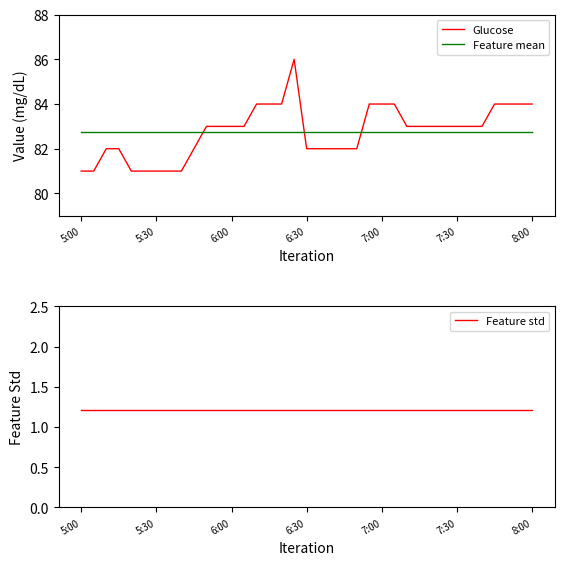

True or false: Glucose and Feature std intersect in this chart.

False